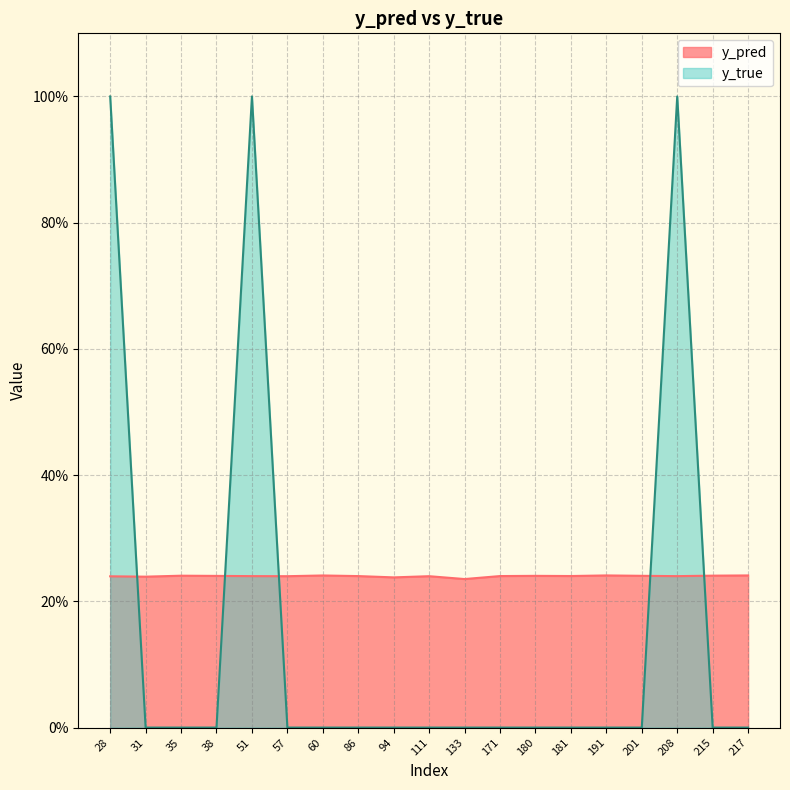

How many series are shown in this chart?

2